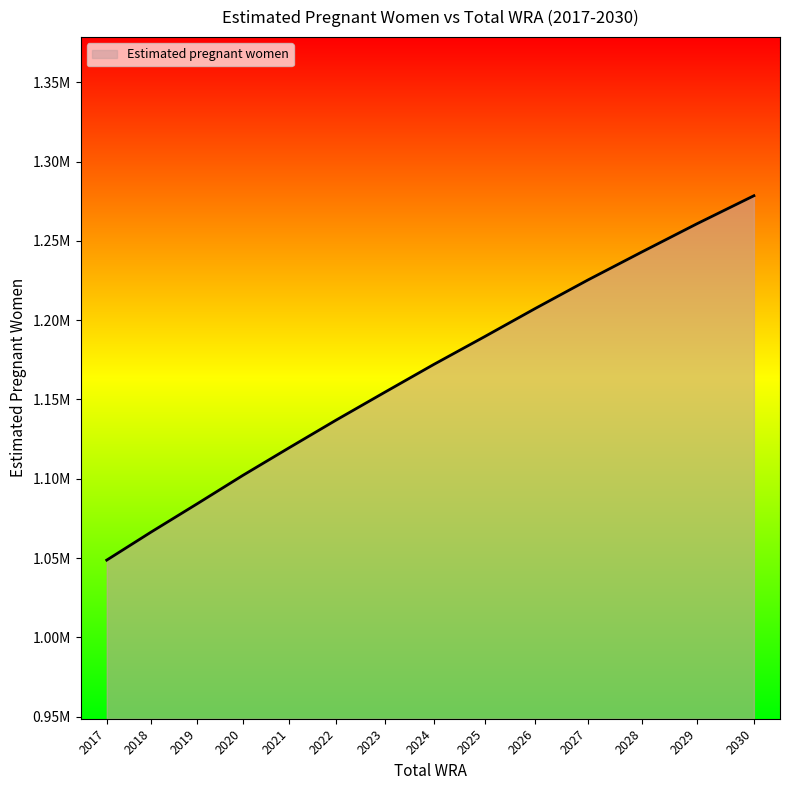

Where does the data first go above 1172040?

2024